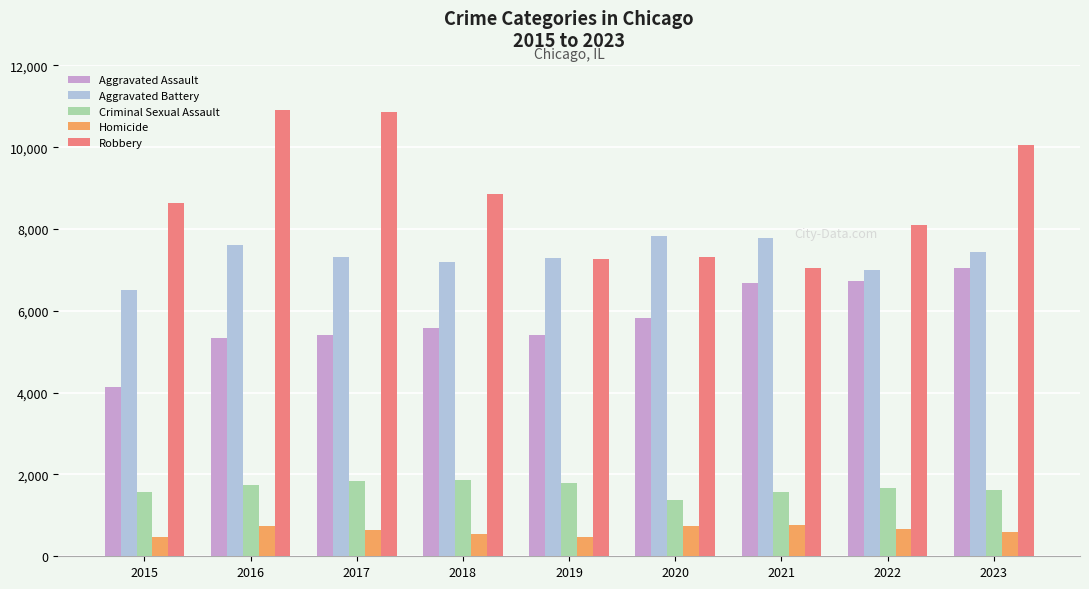

At which label does Criminal Sexual Assault first exceed 1672?

2016